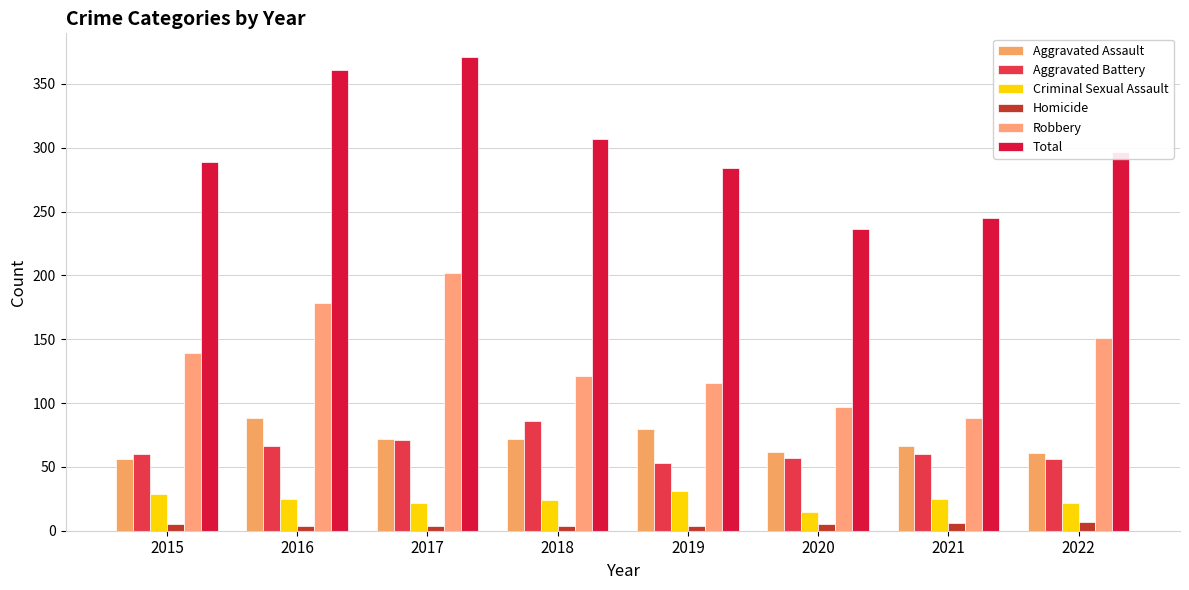

How many groups of bars are there?

8